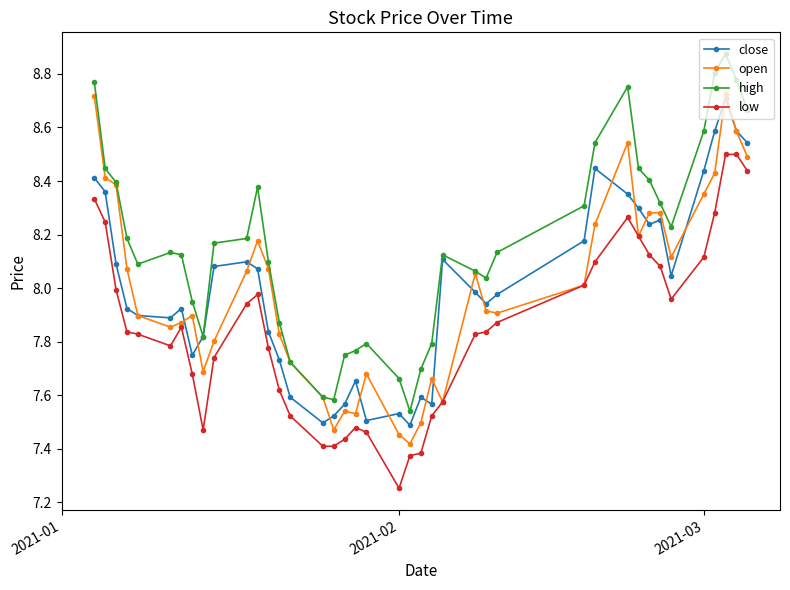

True or false: close has more than 1 points higher than both neighbors.

True